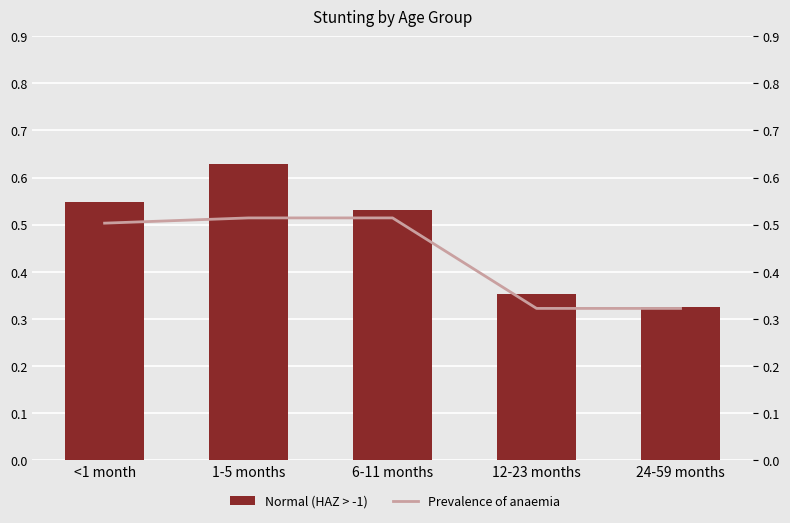

Count the Prevalence of anaemia values in the range 0 to 1.

5